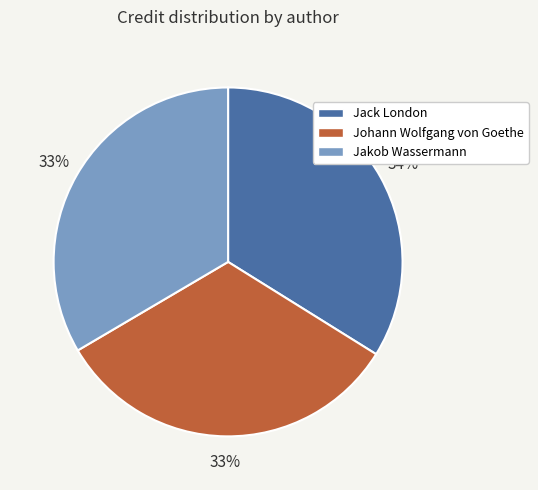

To the nearest percent, what is the combined percentage of Jack London and Johann Wolfgang von Goethe?

67%